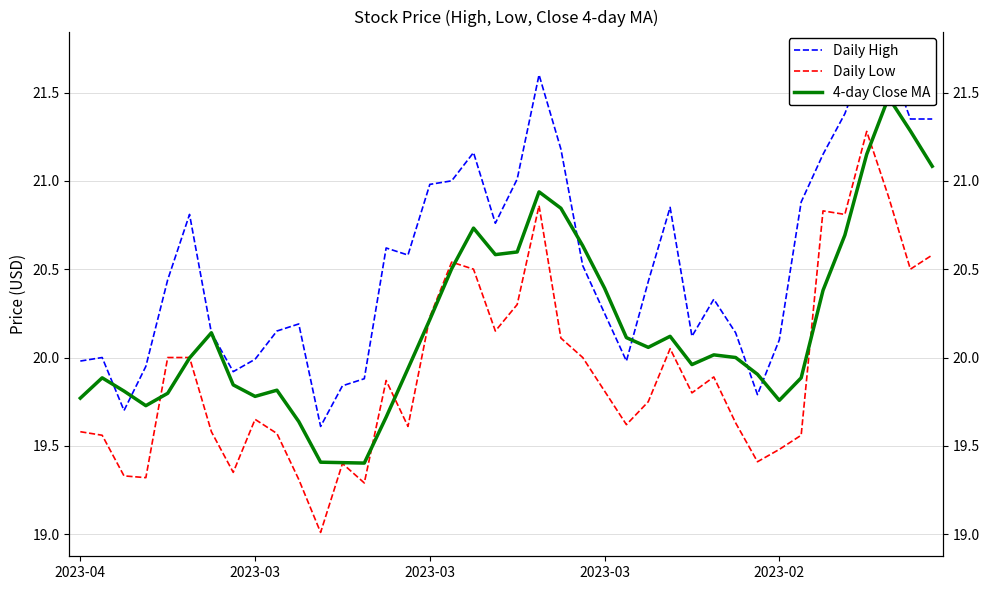

Is it true that Daily High equals 21.4 at 39?

True